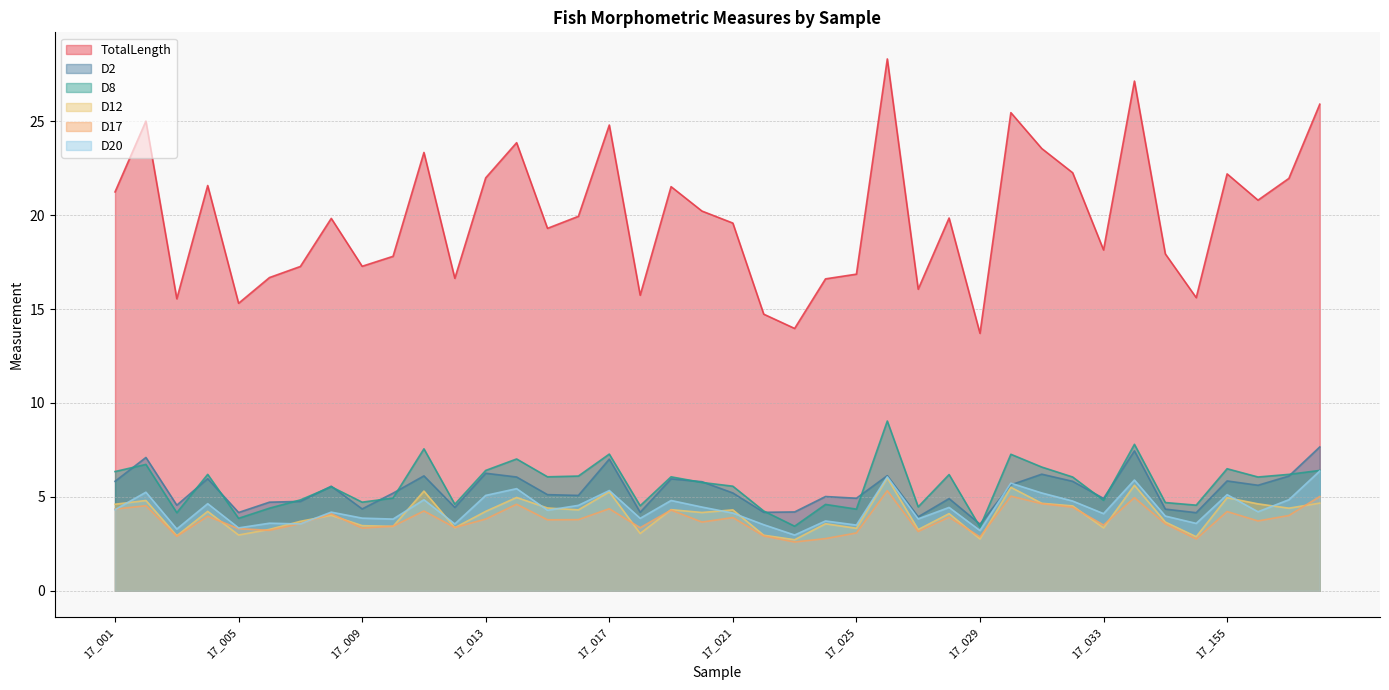

Does the chart display data point markers on the line(s)?

No